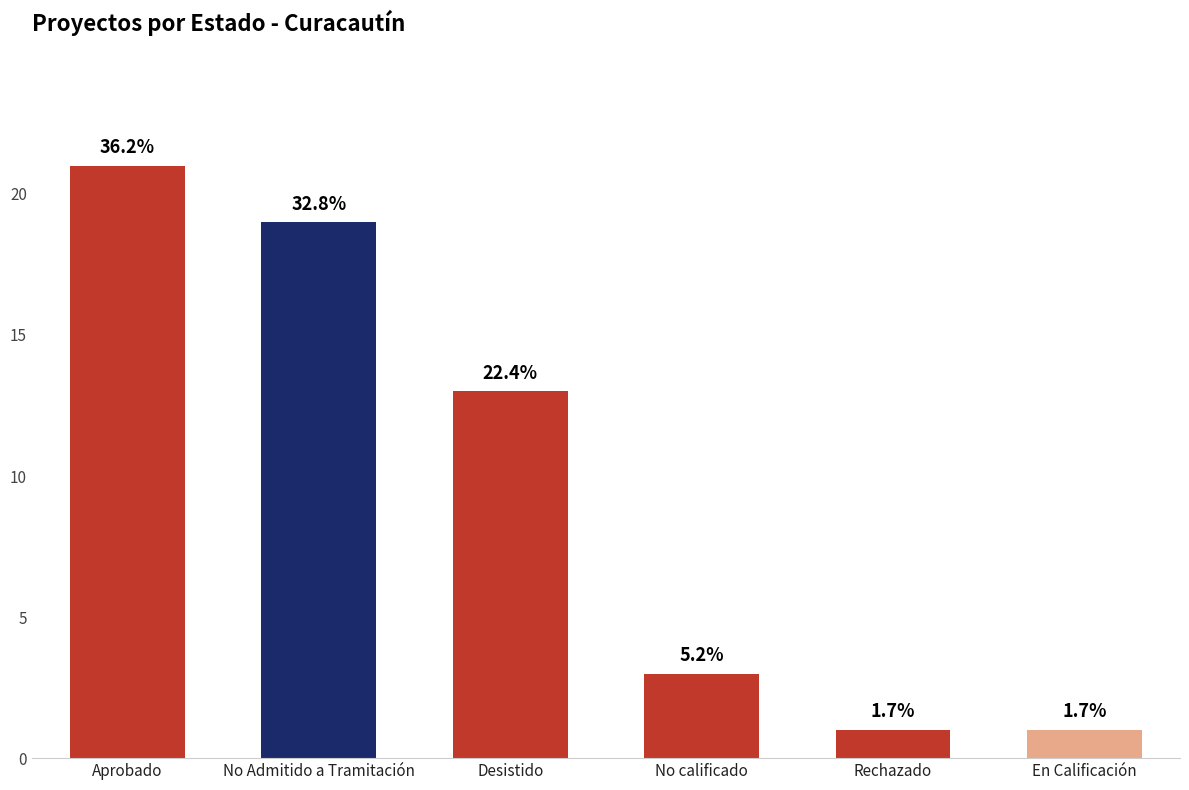

What is the maximum value shown in the chart?

21